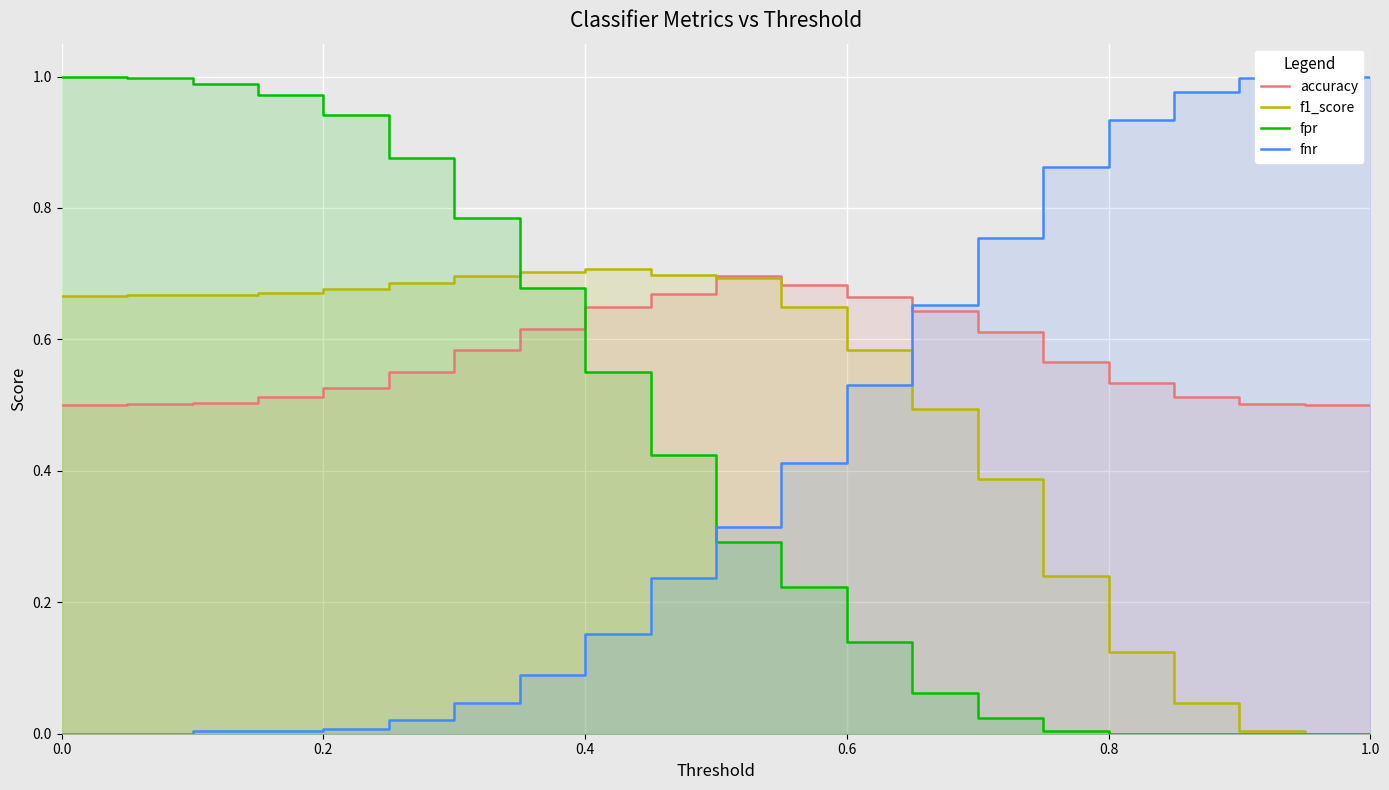

What is the sum of all f1_score values?

10.1